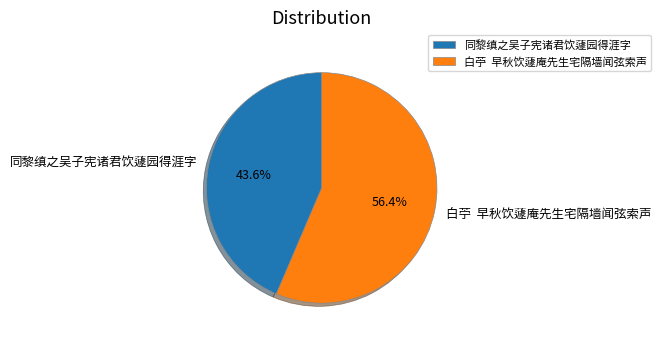

Combined, what portion of the pie is 白苧 早秋饮蘧庵先生宅隔墙闻弦索声 and 同黎缜之吴子宪诸君饮蘧园得涯字?

100.0%